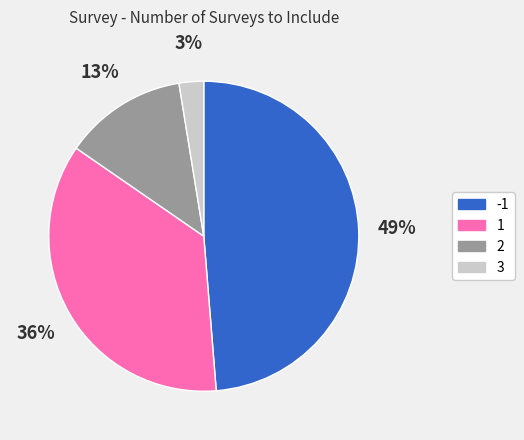

To the nearest percent, what is the difference between the largest and smallest slice percentages?

46%